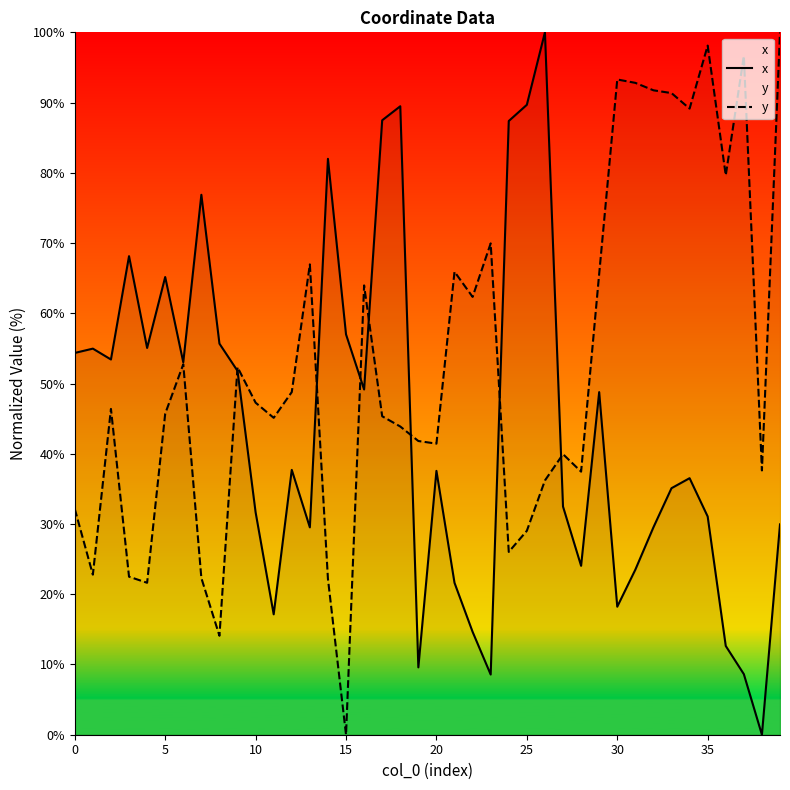

Rank the series by their maximum value, from highest to lowest.

x, y